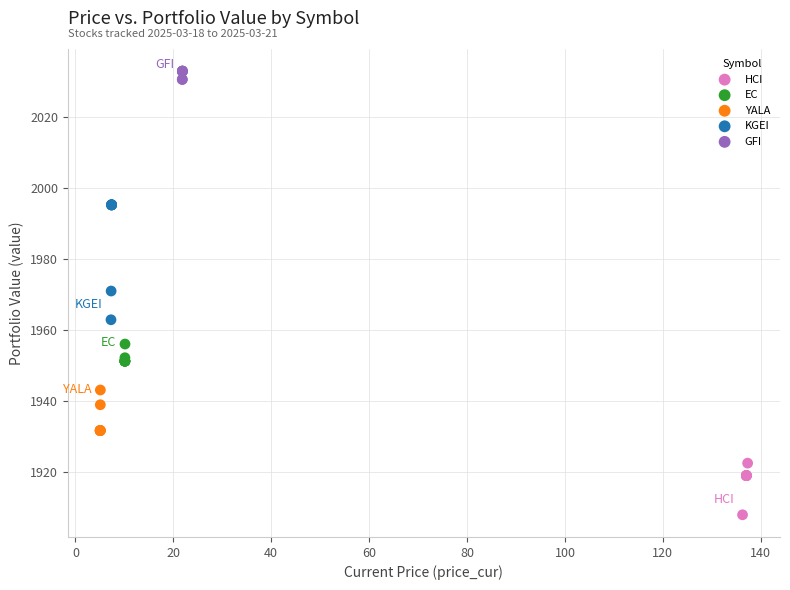

Which series has the largest Y range (max minus min)?

KGEI